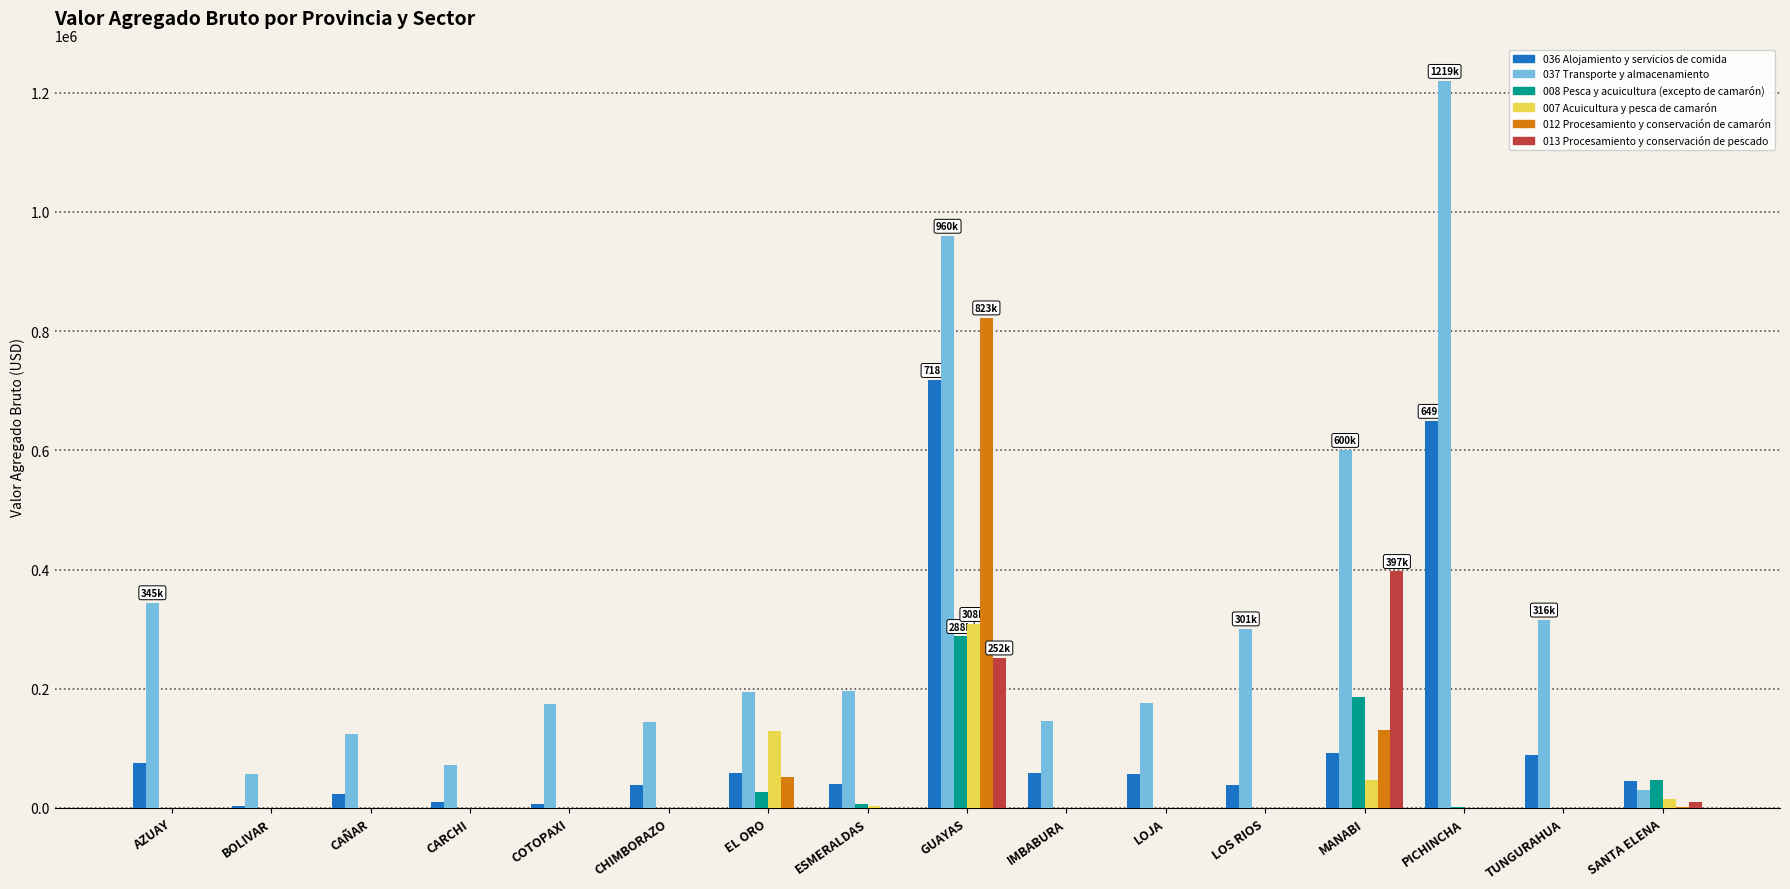

Which series has the largest range (max minus min)?

037 Transporte y almacenamiento